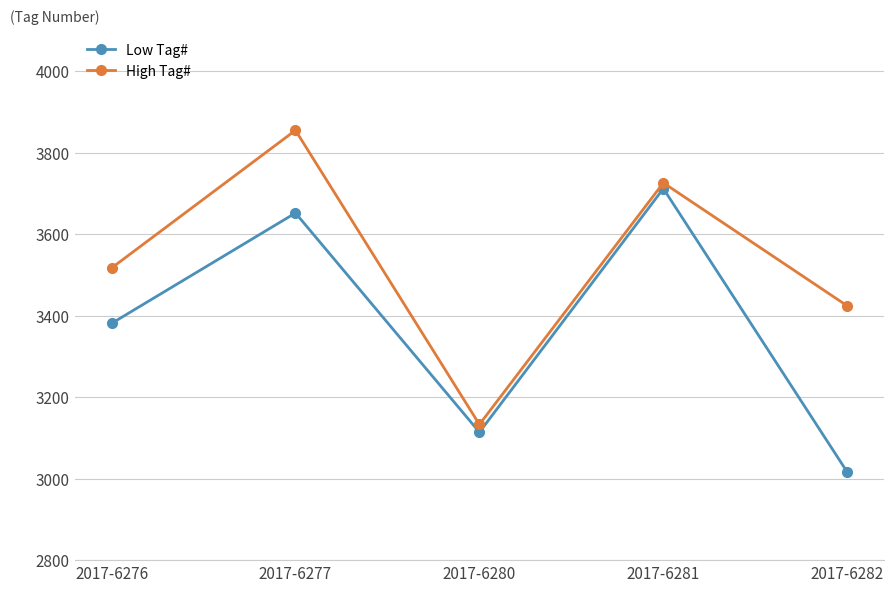

True or false: High Tag# and Low Tag# intersect in this chart.

False